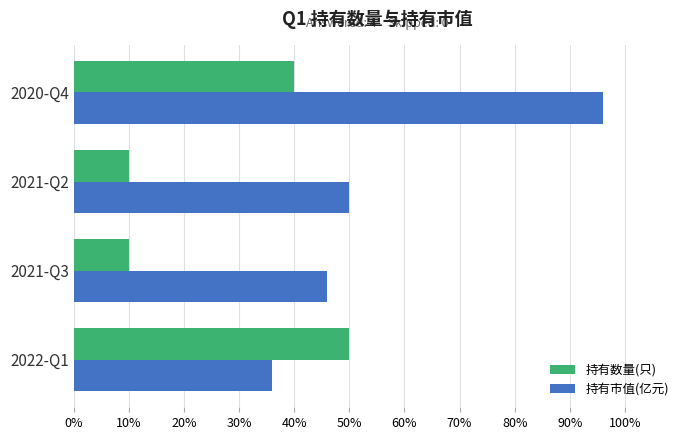

At which label does 持有市值(亿元) reach its minimum?

2022-Q1